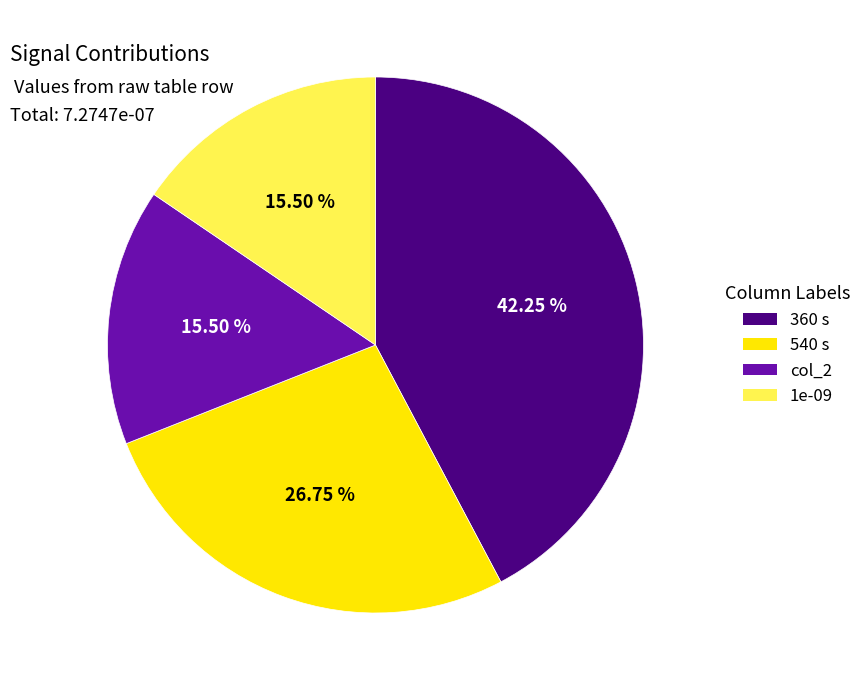

Does any single category account for the majority?

No